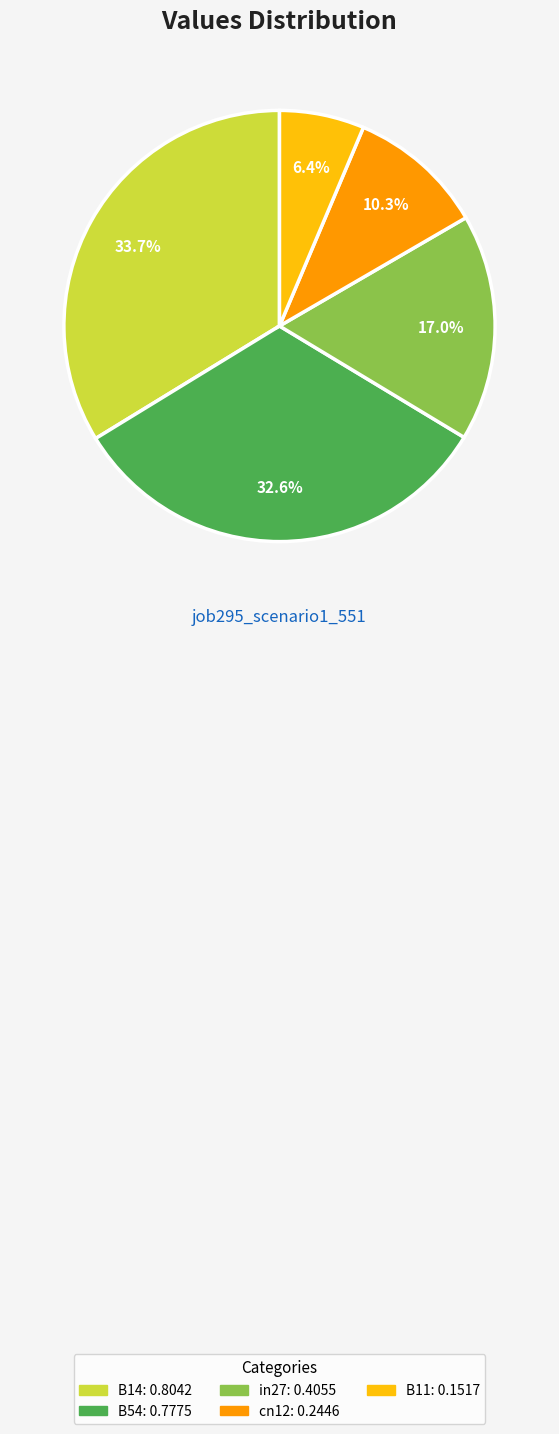

Is there any slice that represents more than half of the pie?

No